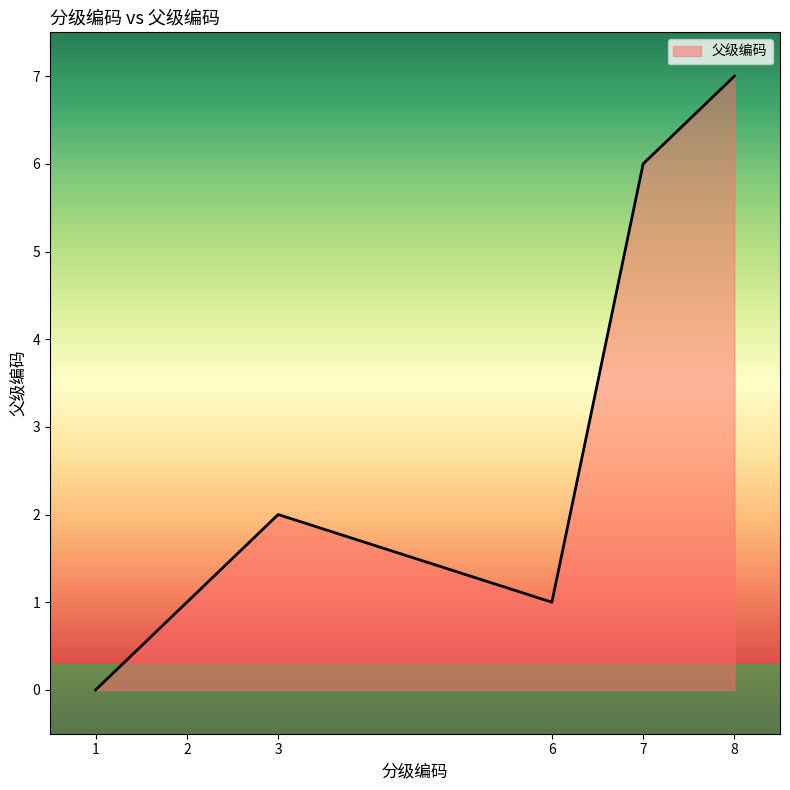

How many lines are shown in the chart?

1